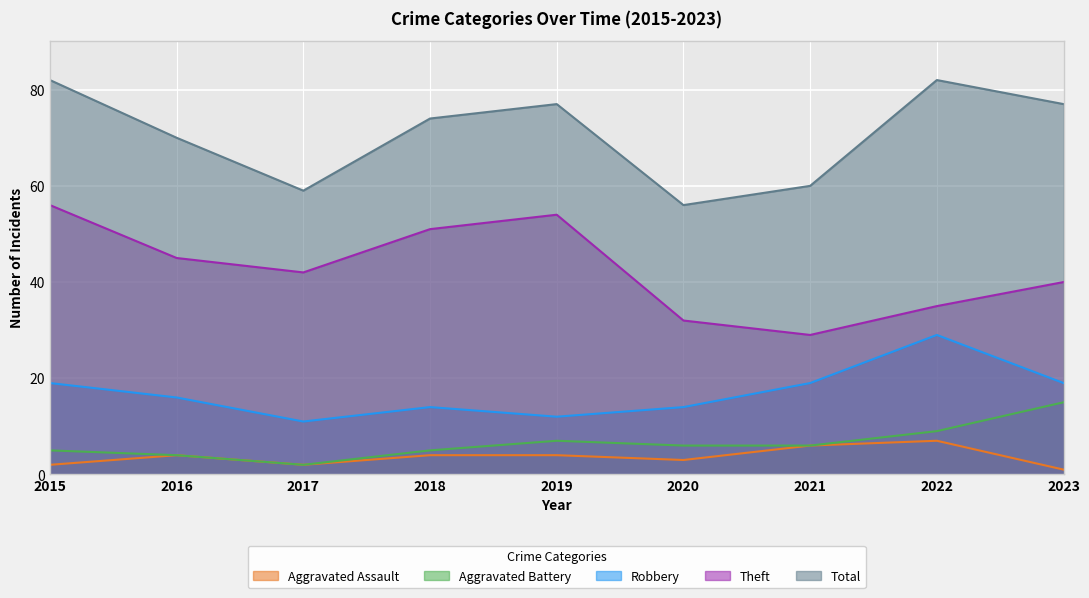

In Theft, how many points are higher than both neighbors (excluding endpoints)?

1